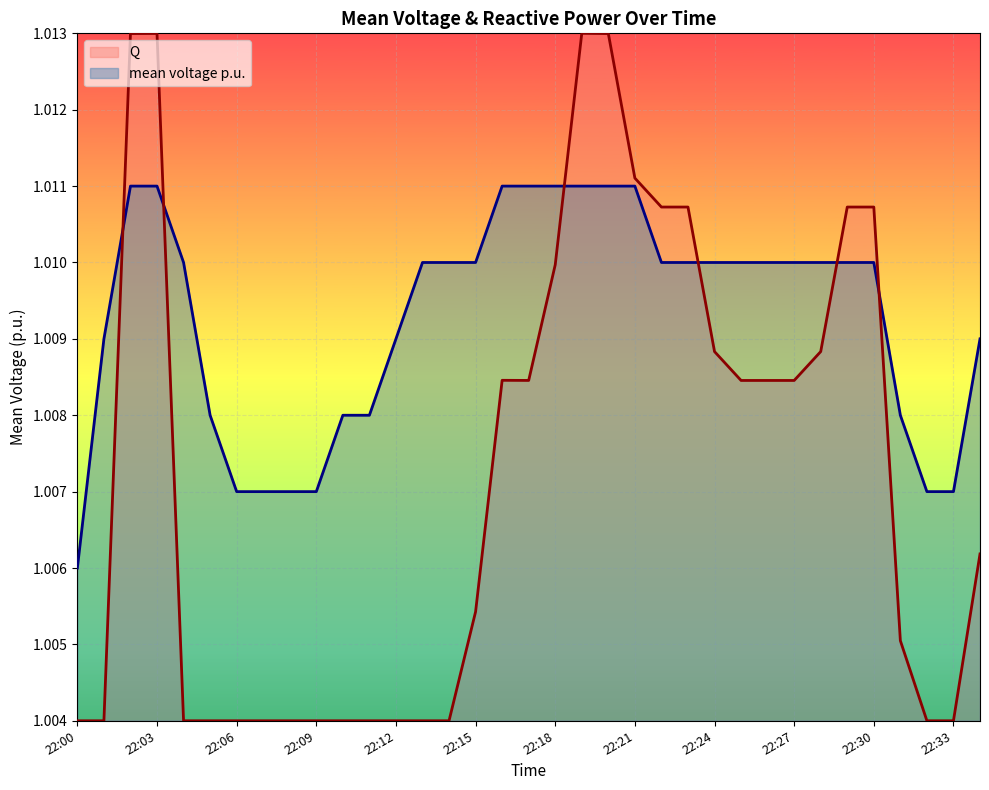

List the series in order of their overall mean, highest first.

mean voltage p.u., Q